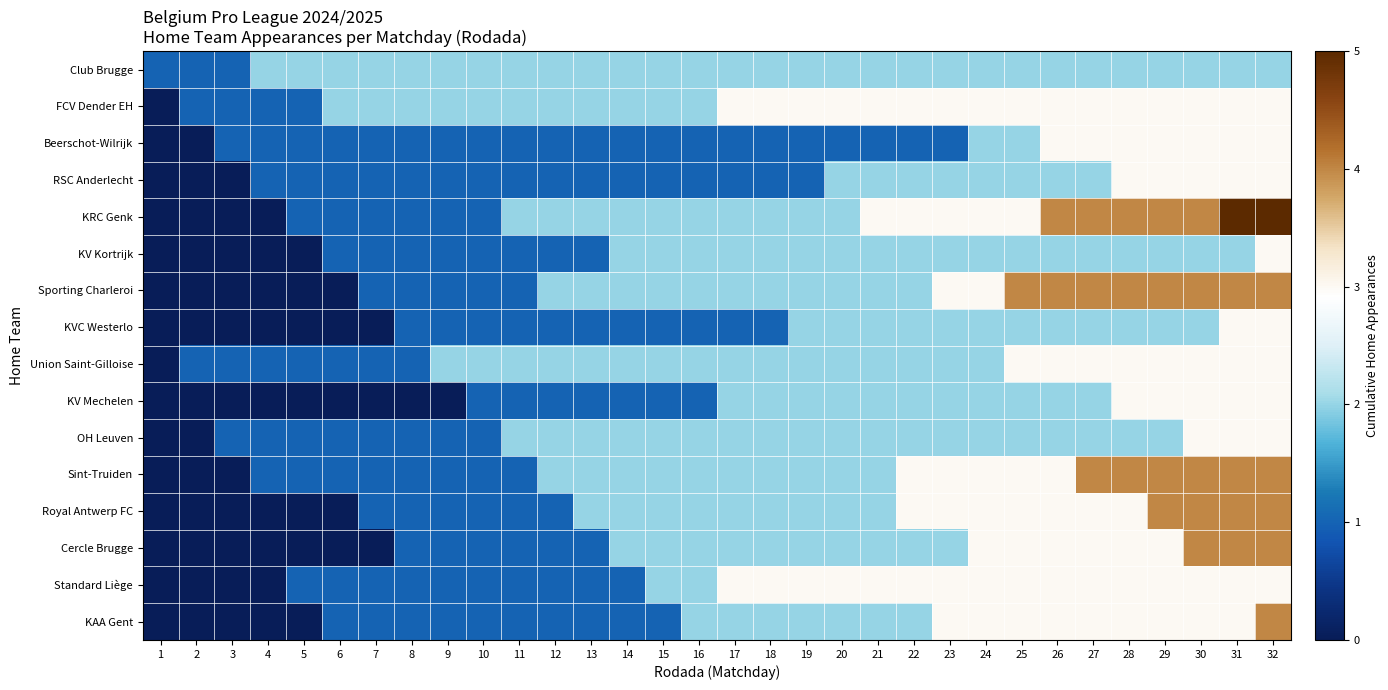

Which label corresponds to the smallest value in the chart?

1